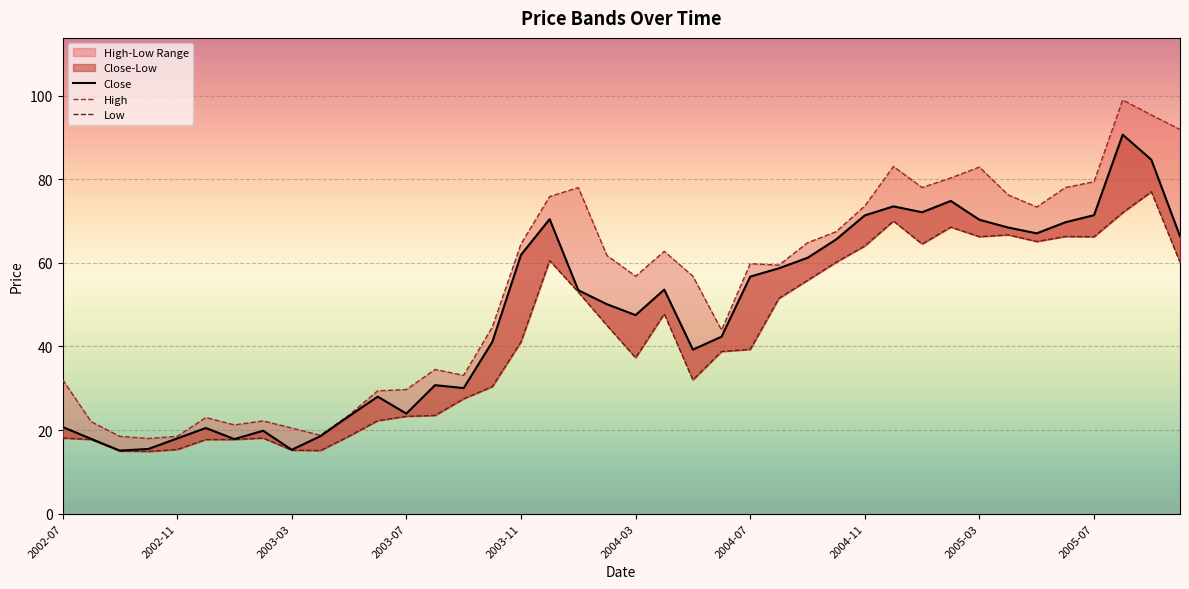

Rank the series by their maximum value, from lowest to highest.

Low, Close, High